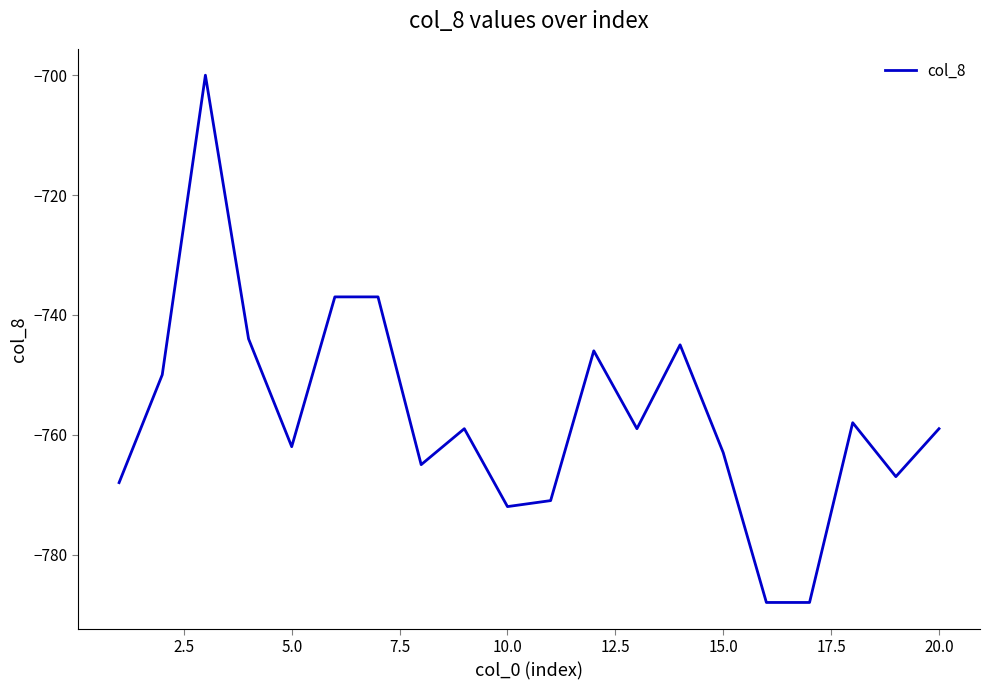

What is the greatest value displayed?

-700